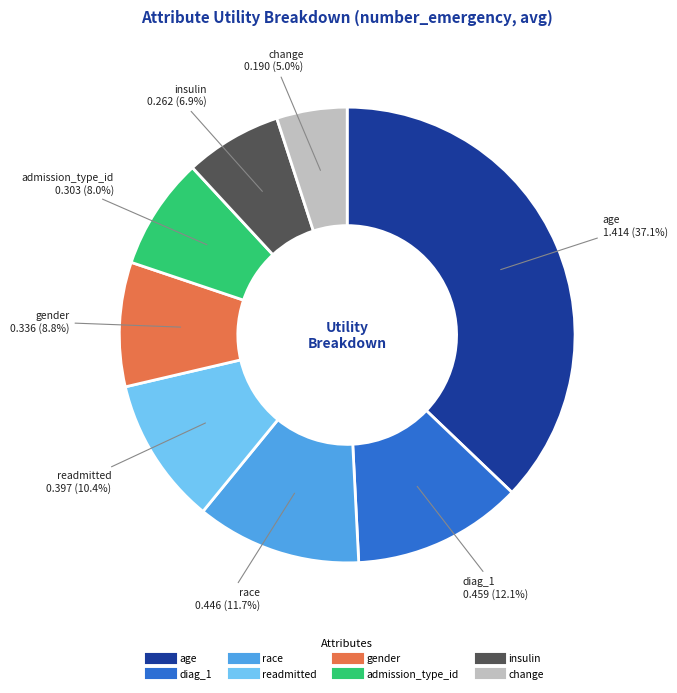

Does admission_type_id represent more than half of the total?

No